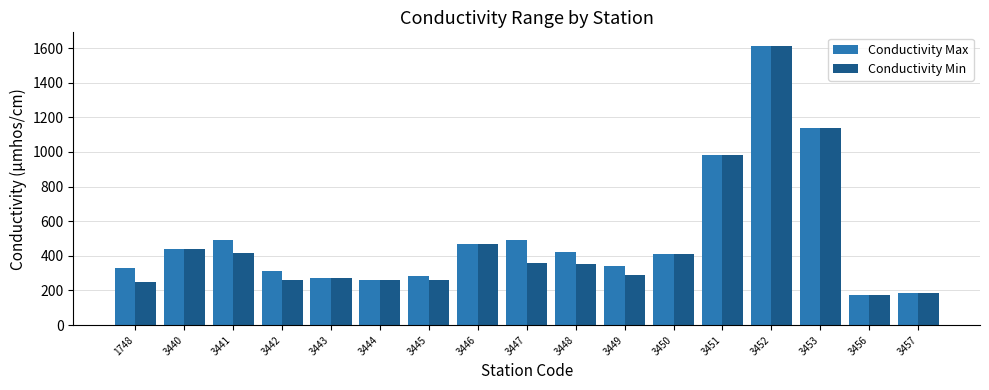

Is it true that Conductivity Min equals 406 at 3443?

False